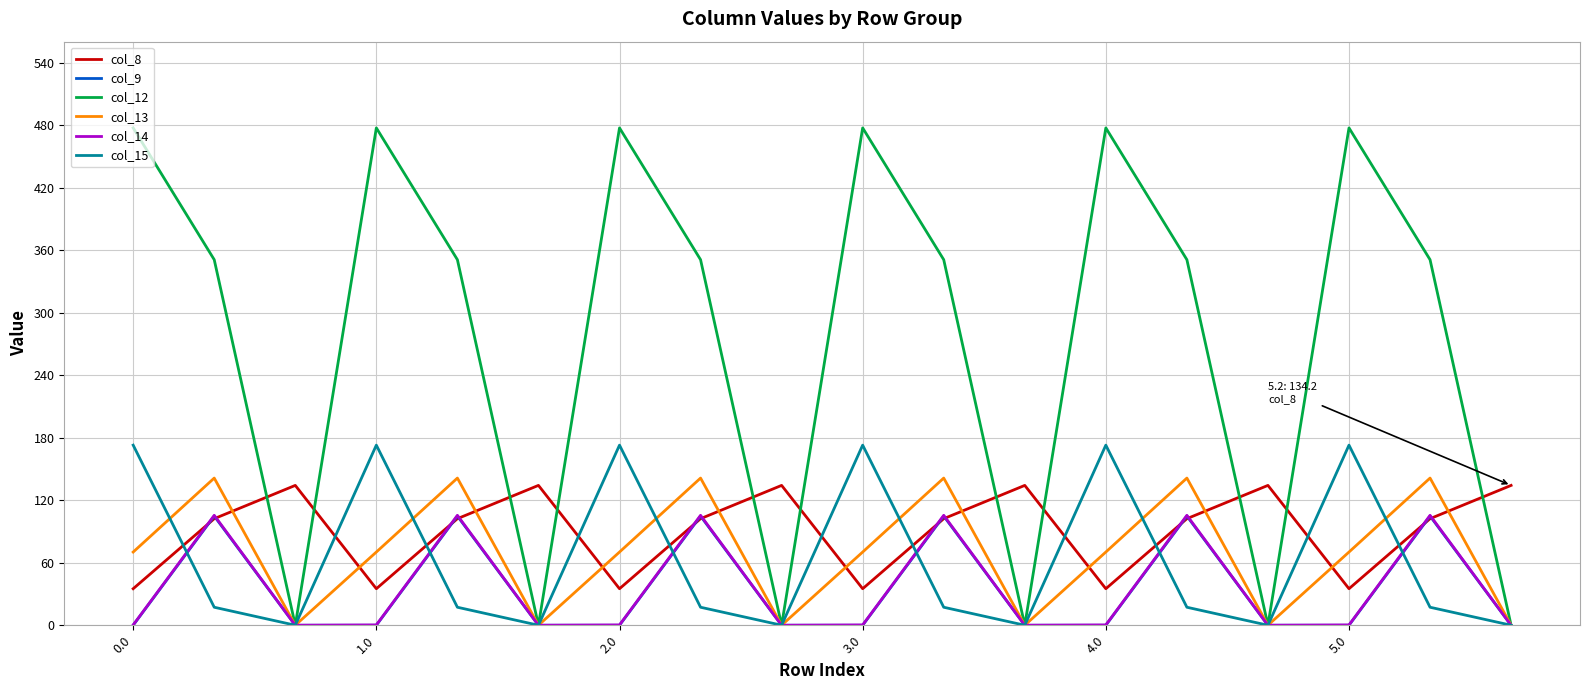

Which series ends up on top after the final intersection of col_15 and col_8?

col_8